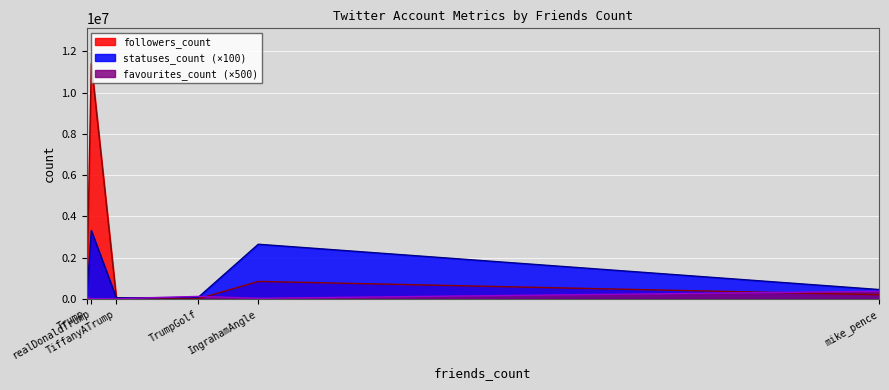

What is the difference between the highest and lowest values at TrumpGolf?

116703